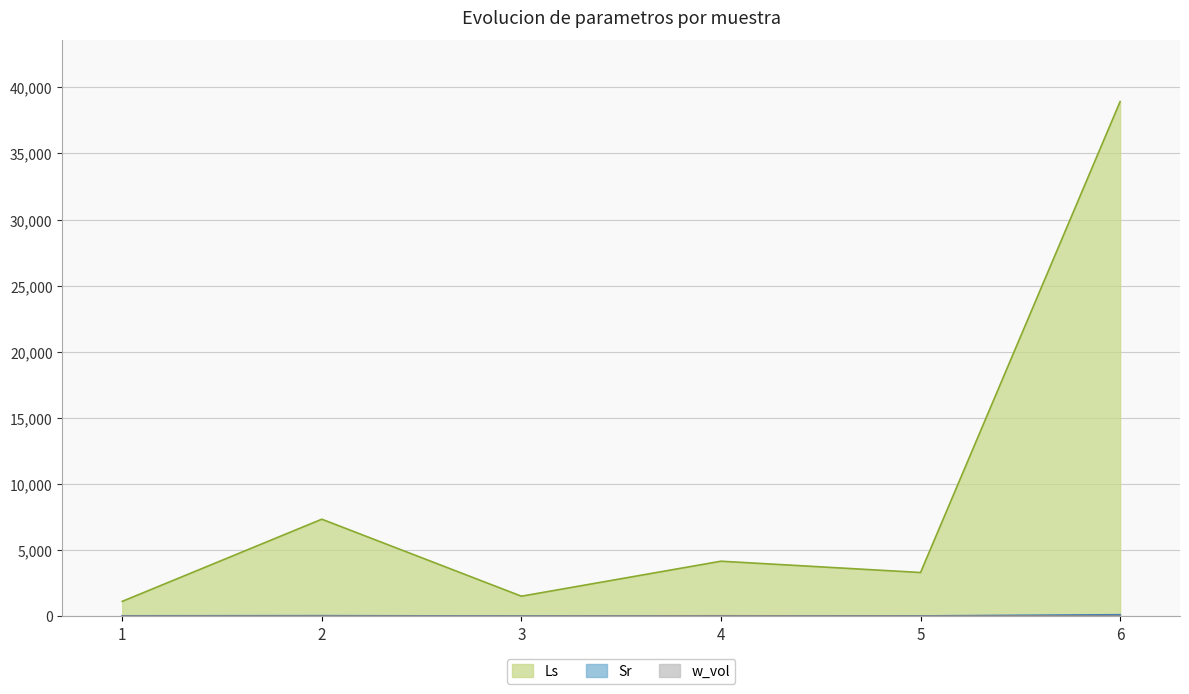

Where is the first local maximum for Ls?

2